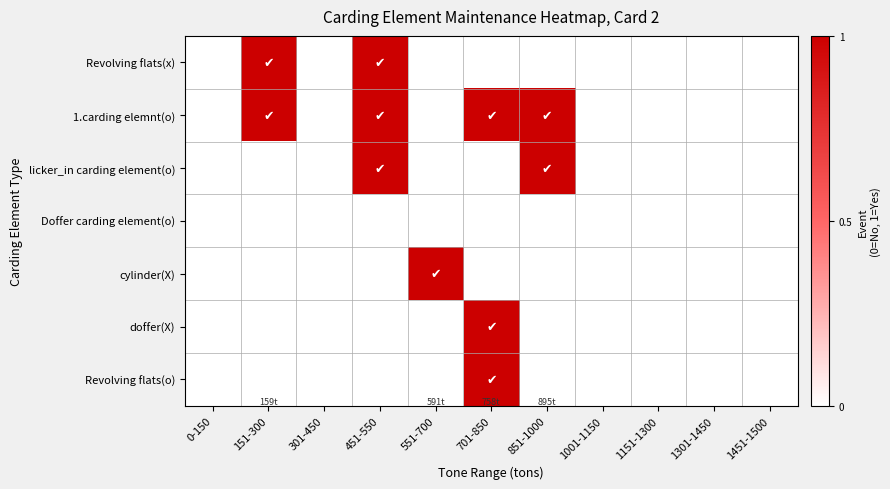

Reading right to left, list all the values displayed in this chart.

Revolving flats(x): 1451-1500=0	1301-1450=0	1151-1300=0	1001-1150=0	851-1000=0	701-850=0	551-700=0	451-550=1	301-450=0	151-300=1	0-150=0
1.carding elemnt(o): 1451-1500=0	1301-1450=0	1151-1300=0	1001-1150=0	851-1000=1	701-850=1	551-700=0	451-550=1	301-450=0	151-300=1	0-150=0
licker_in carding element(o): 1451-1500=0	1301-1450=0	1151-1300=0	1001-1150=0	851-1000=1	701-850=0	551-700=0	451-550=1	301-450=0	151-300=0	0-150=0
Doffer carding element(o): 1451-1500=0	1301-1450=0	1151-1300=0	1001-1150=0	851-1000=0	701-850=0	551-700=0	451-550=0	301-450=0	151-300=0	0-150=0
cylinder(X): 1451-1500=0	1301-1450=0	1151-1300=0	1001-1150=0	851-1000=0	701-850=0	551-700=1	451-550=0	301-450=0	151-300=0	0-150=0
doffer(X): 1451-1500=0	1301-1450=0	1151-1300=0	1001-1150=0	851-1000=0	701-850=1	551-700=0	451-550=0	301-450=0	151-300=0	0-150=0
Revolving flats(o): 1451-1500=0	1301-1450=0	1151-1300=0	1001-1150=0	851-1000=0	701-850=1	551-700=0	451-550=0	301-450=0	151-300=0	0-150=0